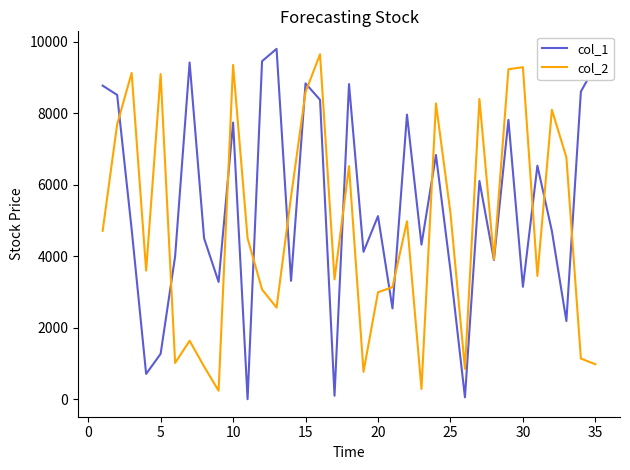

List the series in order of their overall mean, lowest first.

col_2, col_1